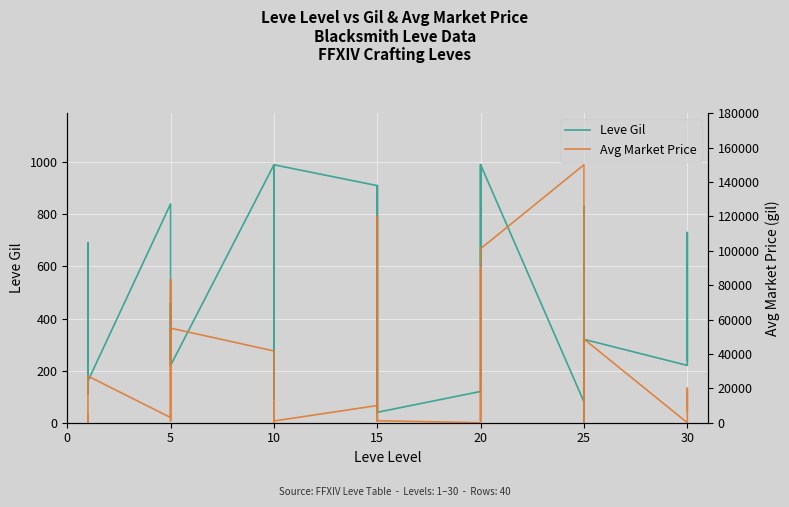

How many times do Leve Gil and Avg Market Price cross each other?

8